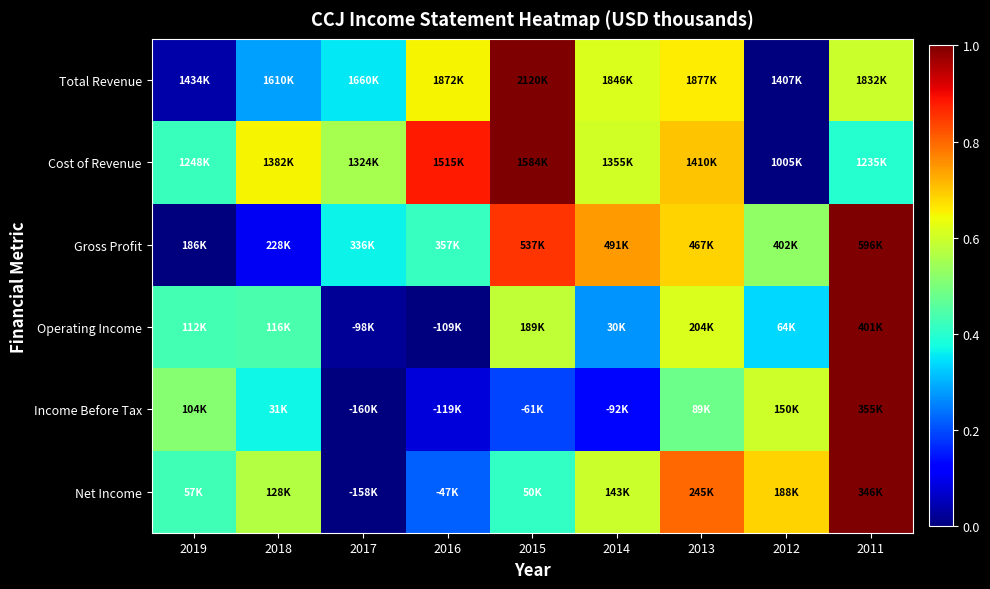

Reading right to left, transcribe all the data shown in this chart.

Total Revenue: 2011=0.6	2012=0.0	2013=0.7	2014=0.6	2015=1.0	2016=0.7	2017=0.4	2018=0.3	2019=0.0
Cost of Revenue: 2011=0.4	2012=0.0	2013=0.7	2014=0.6	2015=1.0	2016=0.9	2017=0.6	2018=0.7	2019=0.4
Gross Profit: 2011=1.0	2012=0.5	2013=0.7	2014=0.7	2015=0.9	2016=0.4	2017=0.4	2018=0.1	2019=0.0
Operating Income: 2011=1.0	2012=0.3	2013=0.6	2014=0.3	2015=0.6	2016=0.0	2017=0.0	2018=0.4	2019=0.4
Income Before Tax: 2011=1.0	2012=0.6	2013=0.5	2014=0.1	2015=0.2	2016=0.1	2017=0.0	2018=0.4	2019=0.5
Net Income: 2011=1.0	2012=0.7	2013=0.8	2014=0.6	2015=0.4	2016=0.2	2017=0.0	2018=0.6	2019=0.4